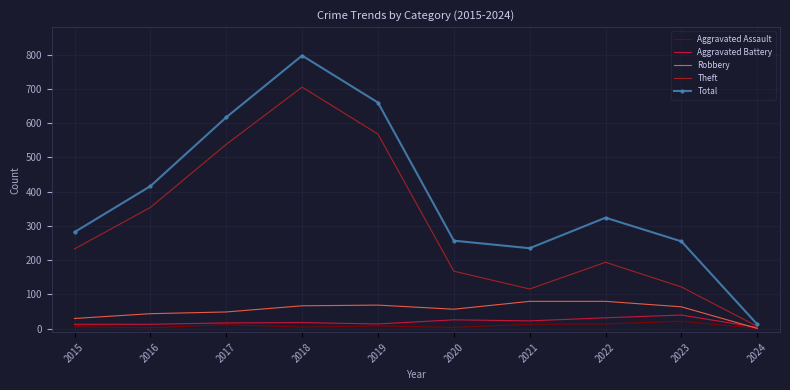

At which category is the sum across all series the highest?

2018